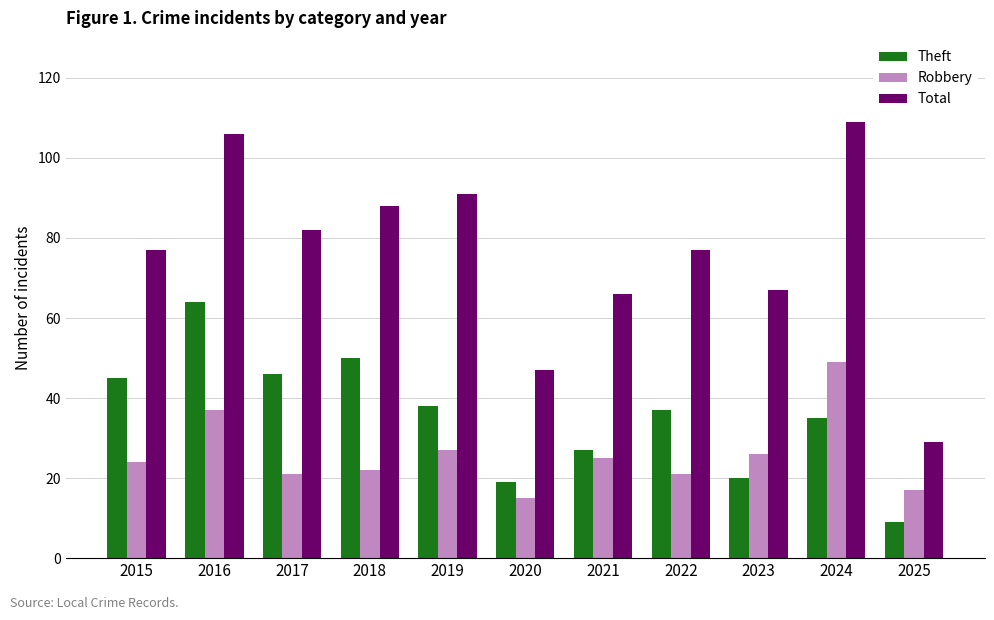

What is the difference between the highest and lowest values at 2017?

61